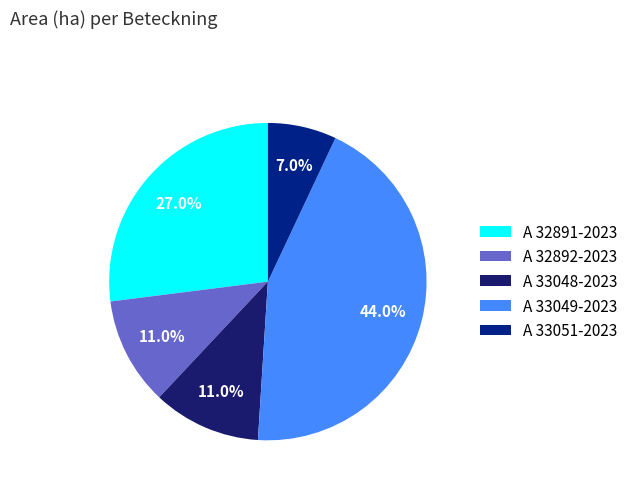

To the nearest percent, what portion does A 33048-2023 represent?

11%